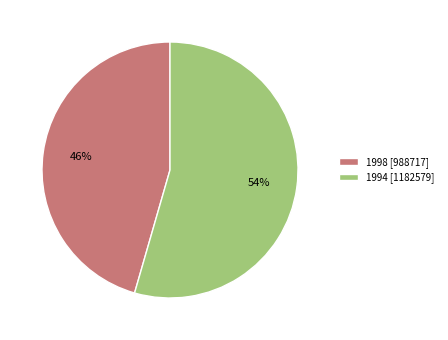

Between 1994 [1182579] and 1998 [988717], which is larger?

1994 [1182579]